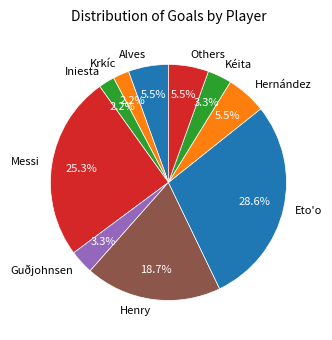

Which slice is the largest?

Eto'o